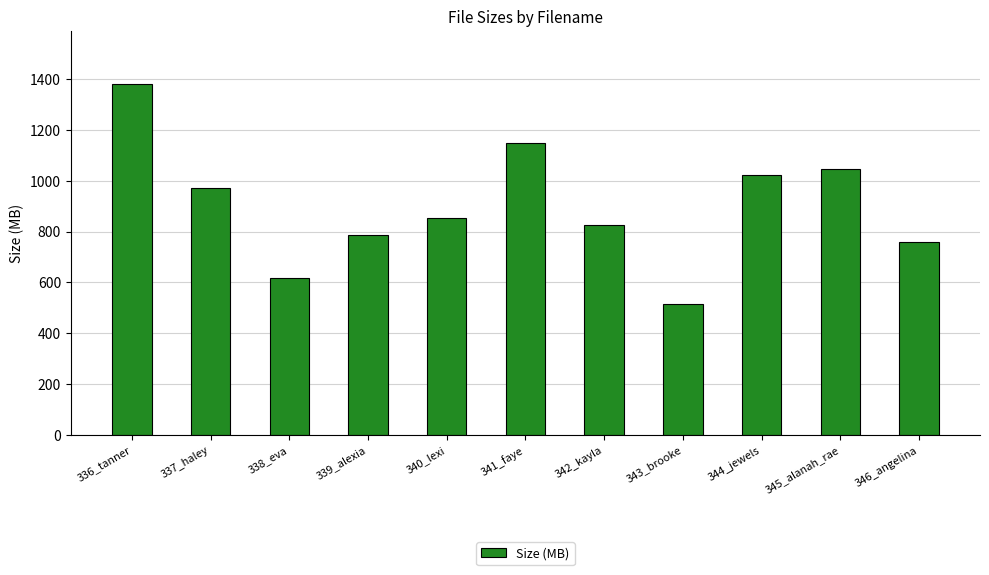

How many distinct data groups are displayed?

1